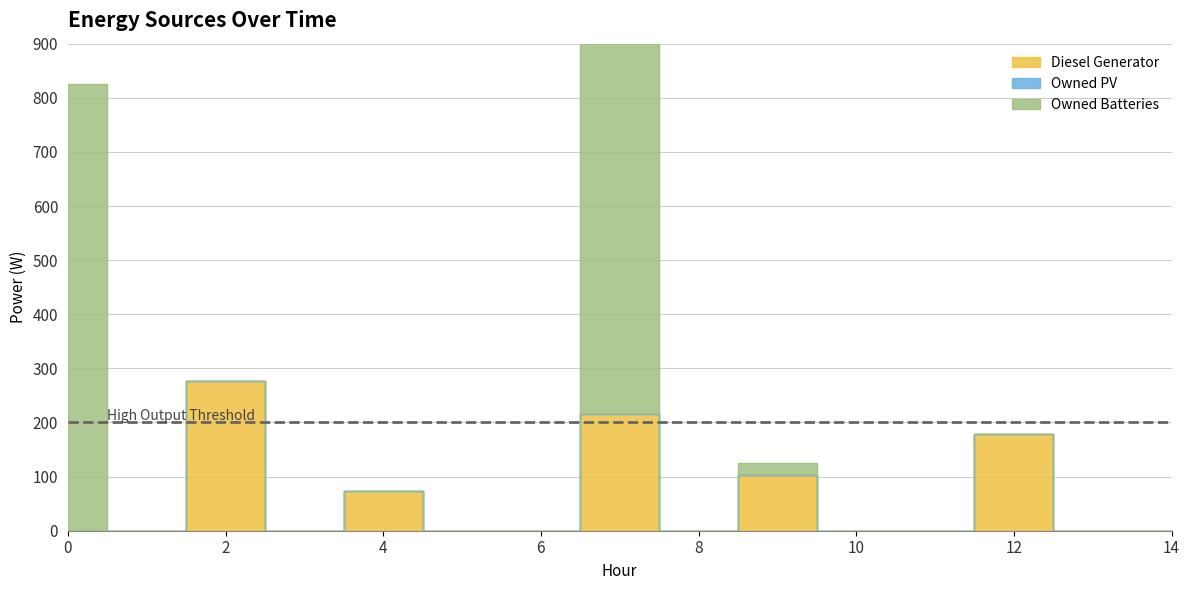

What are all the series names shown in the legend?

Diesel Generator, Owned PV, Owned Batteries